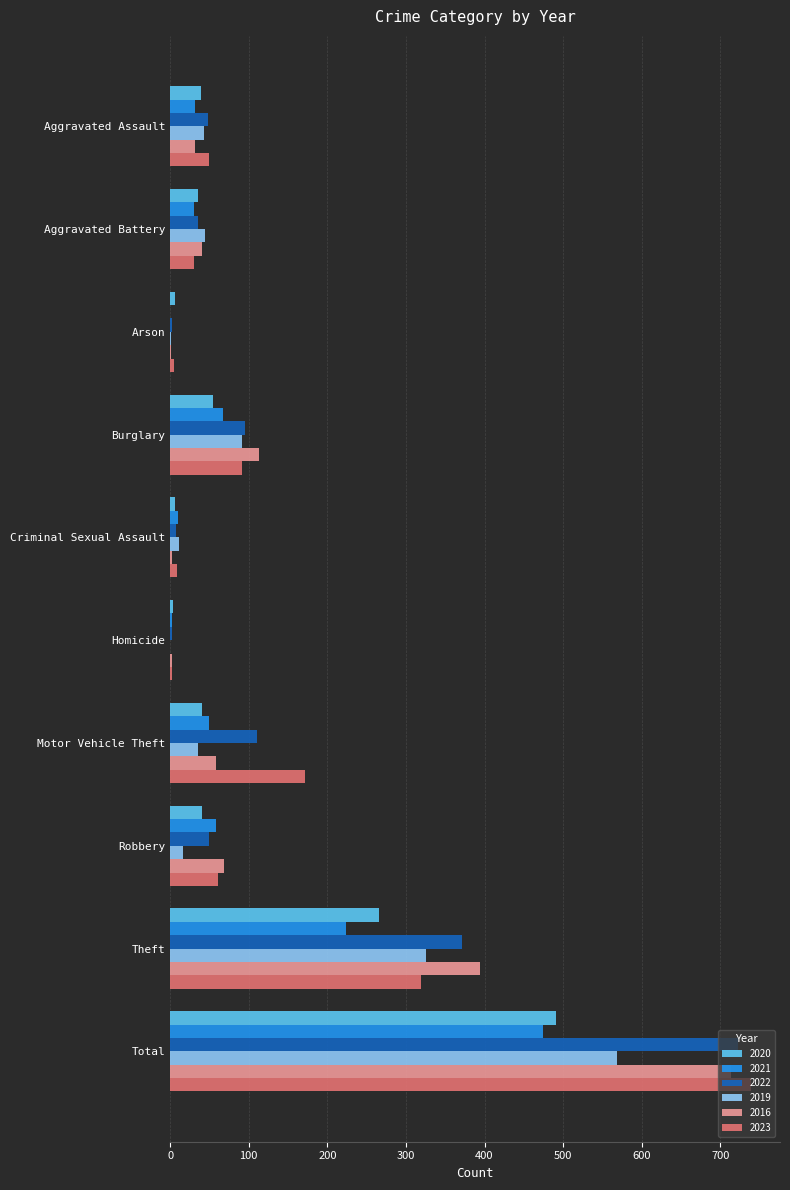

What is the maximum value shown in the chart?

739